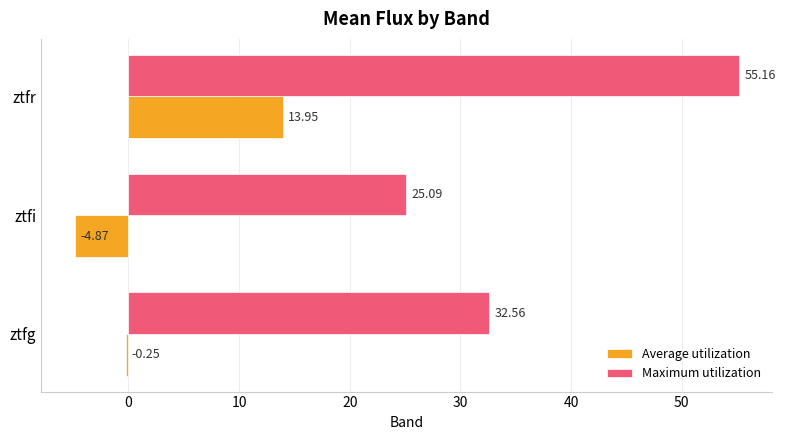

Which label corresponds to the largest value in the chart?

ztfr